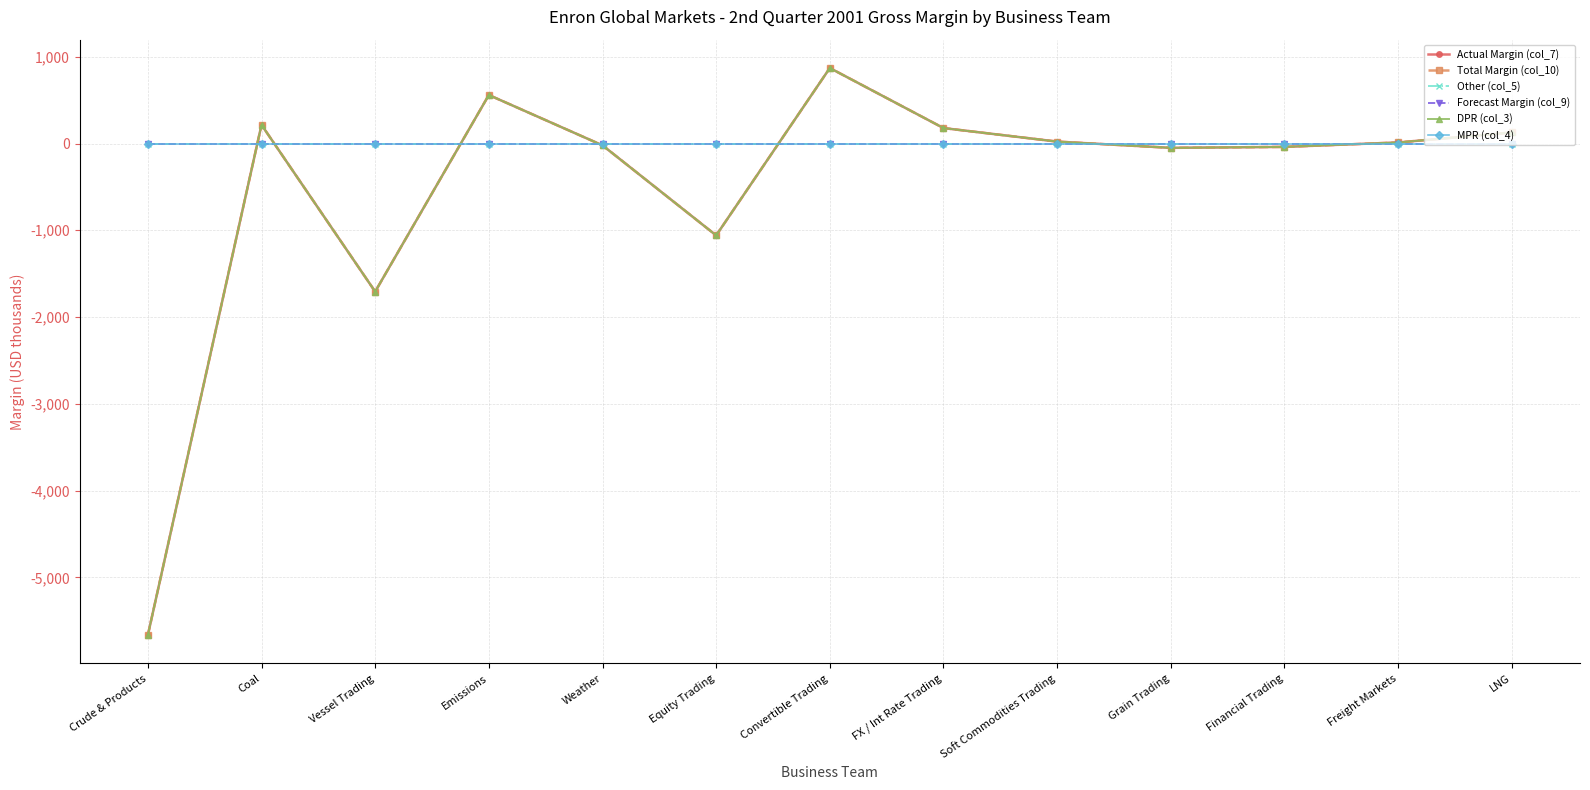

Is this an area chart (filled region under the line)?

No